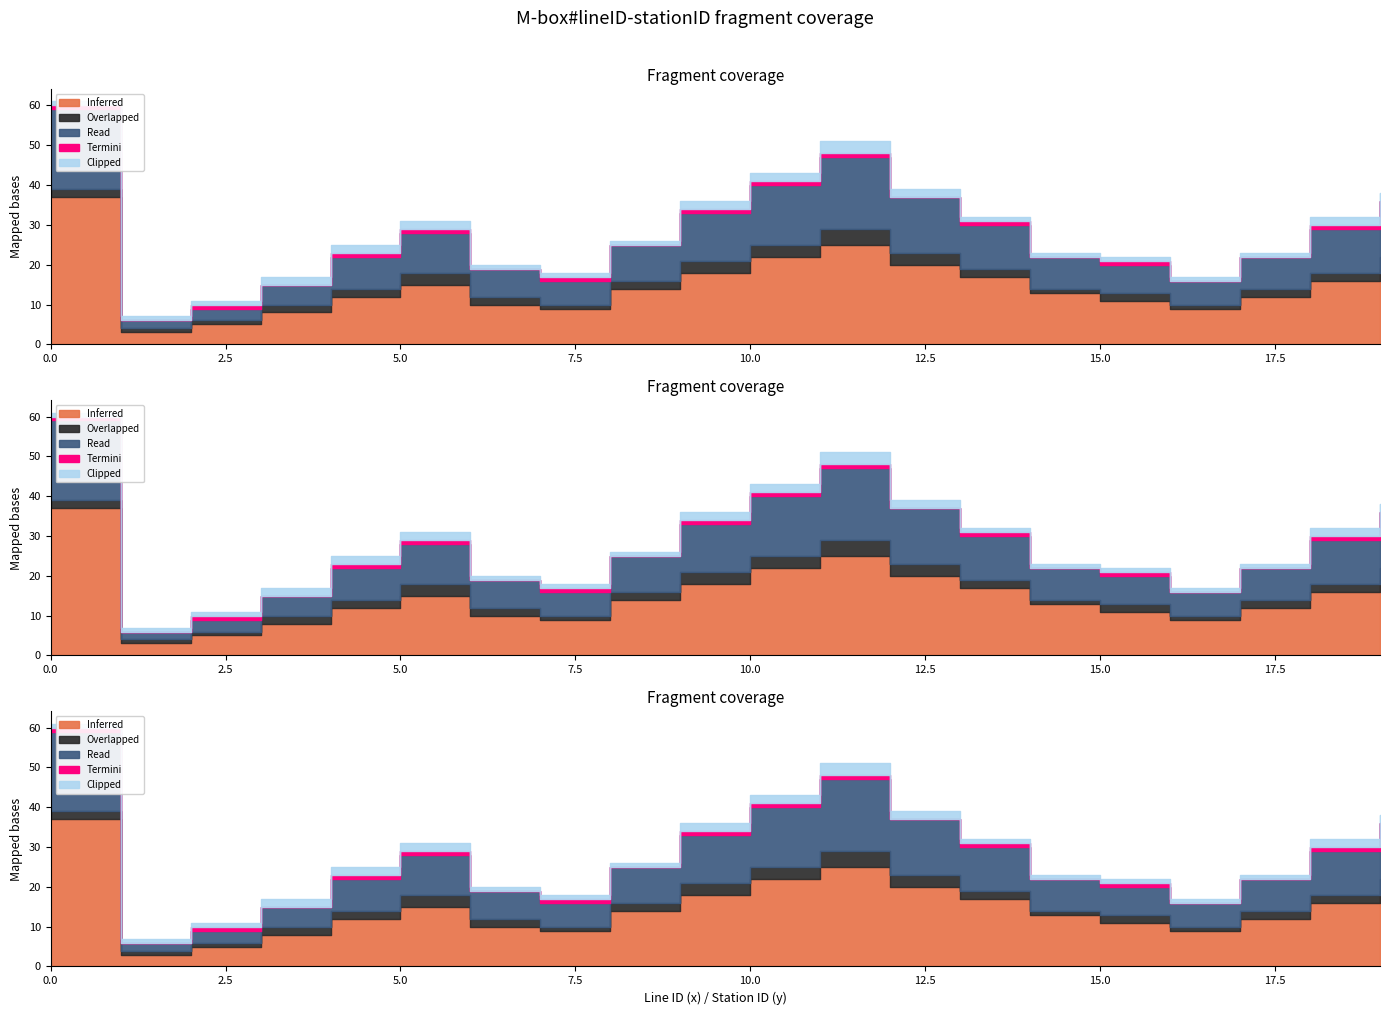

Rank the series at 19 from highest to lowest value.

Inferred, Read, Overlapped, Clipped, Termini